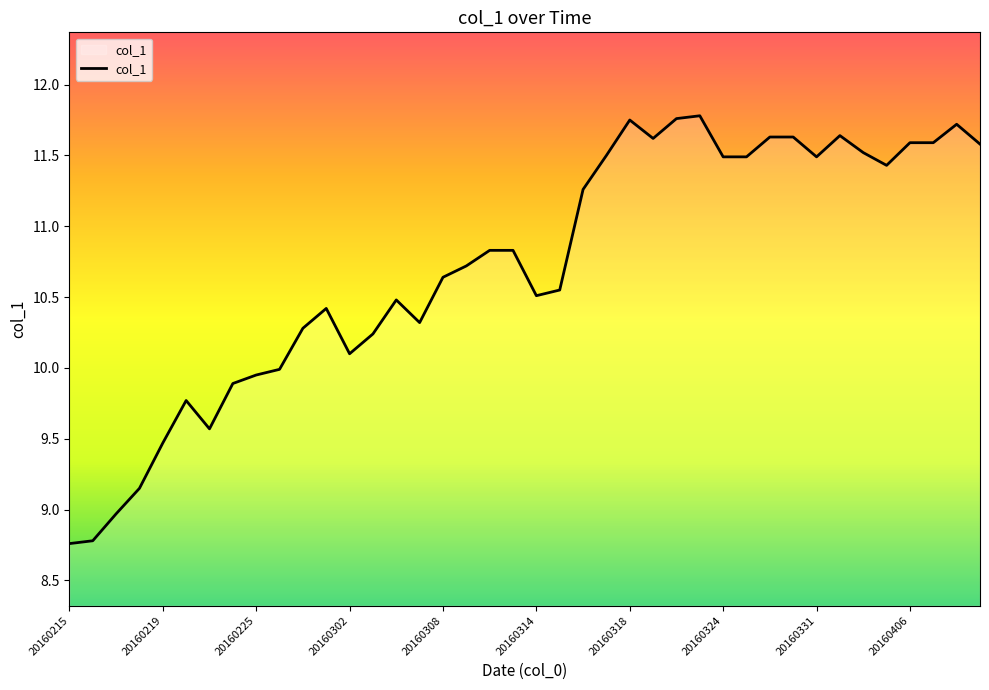

What is the difference between the maximum and minimum values?

3.0